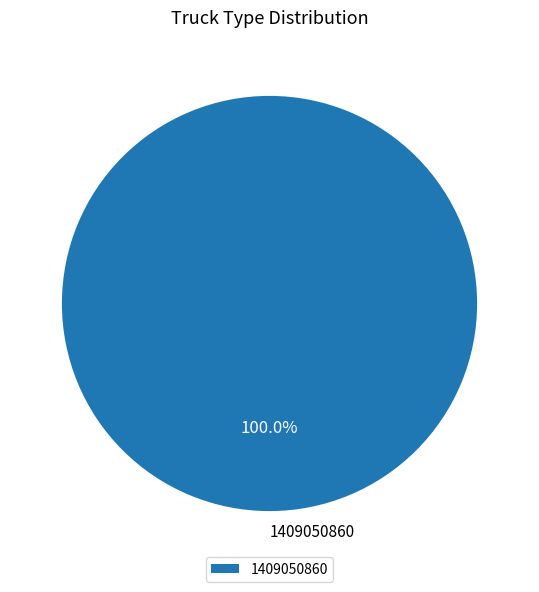

How many slices are in this pie chart?

1